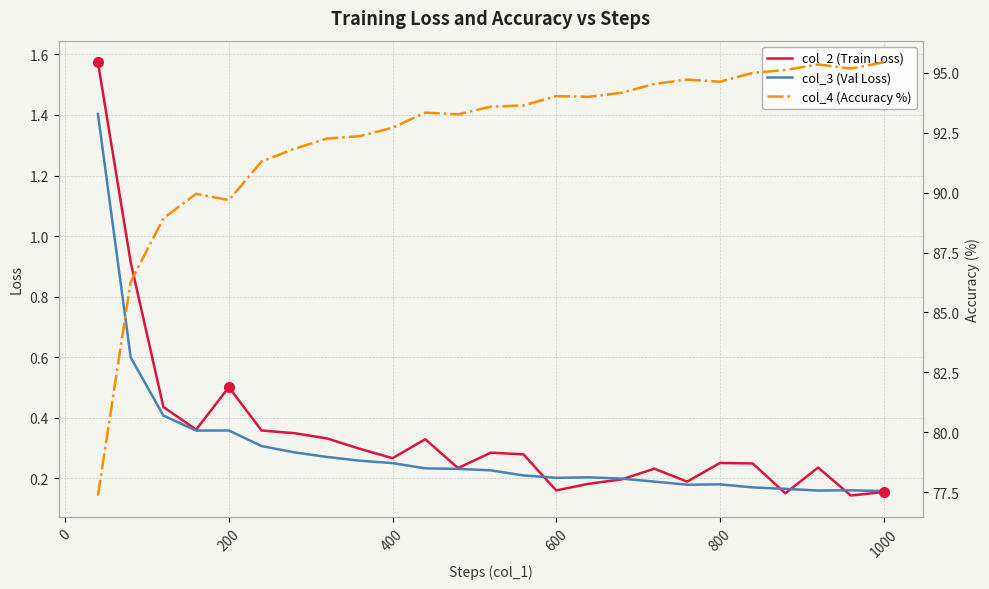

Count the number of data series in this chart.

3